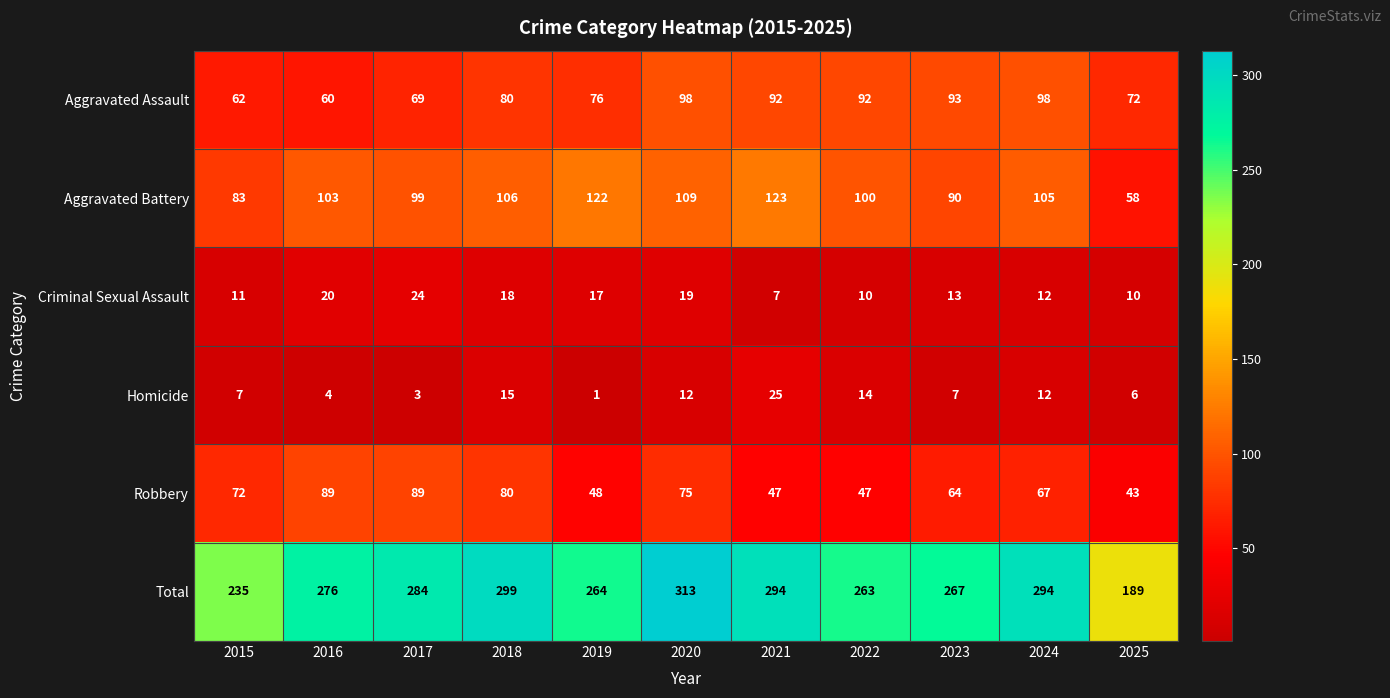

What is the sum of the Homicide values at 2019 and 2023?

8